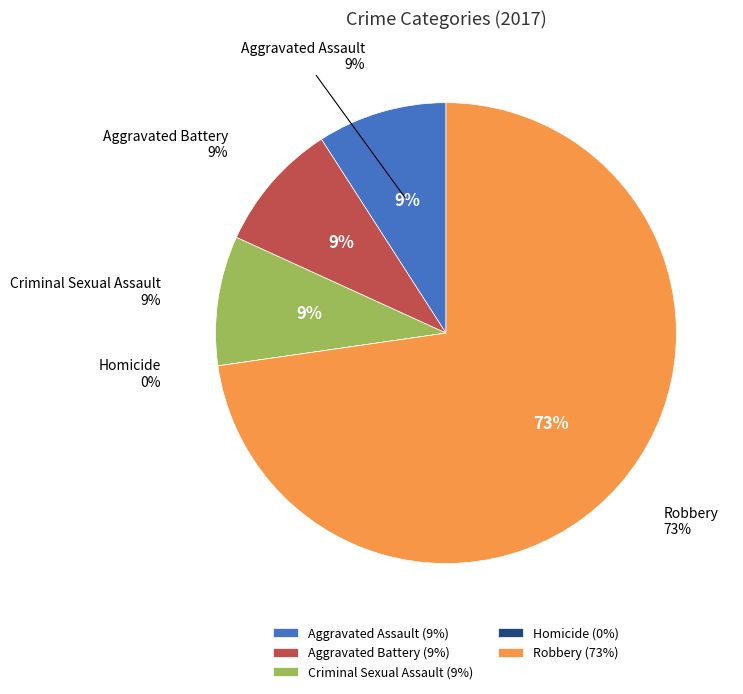

To the nearest percent, what is the average slice percentage?

20%